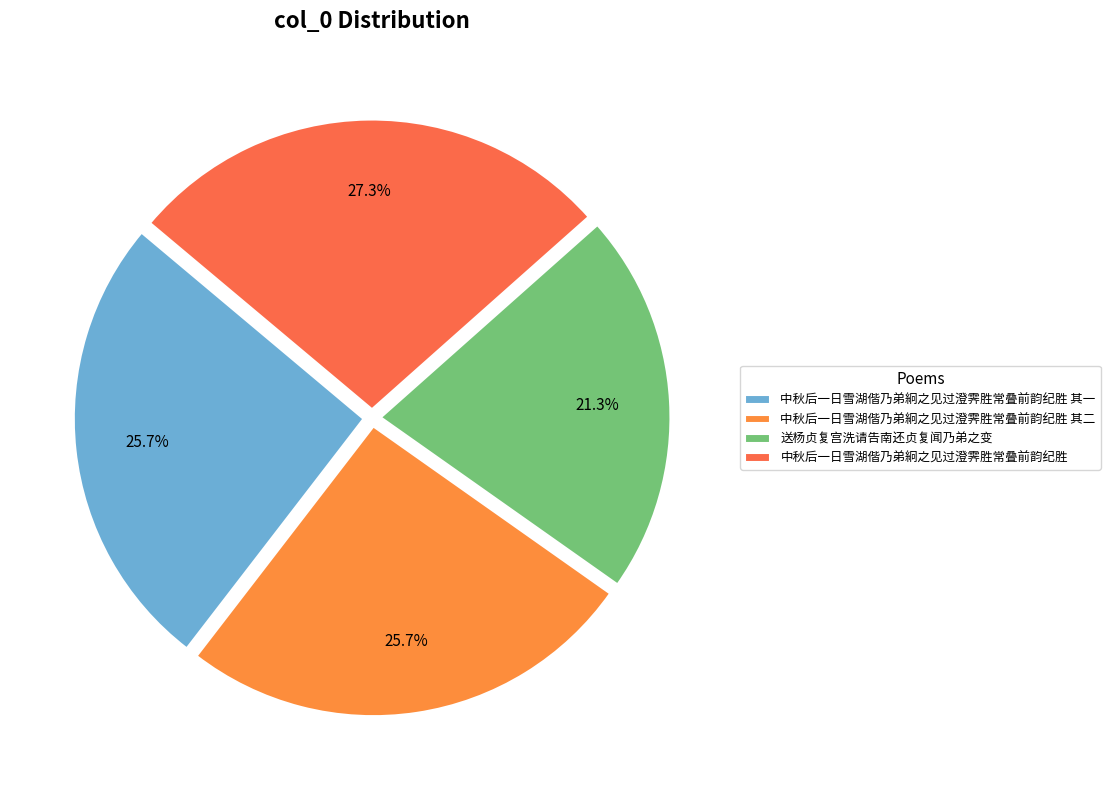

Does 中秋后一日雪湖偕乃弟絅之见过澄霁胜常叠前韵纪胜 其二 account for over 50% of the chart?

No